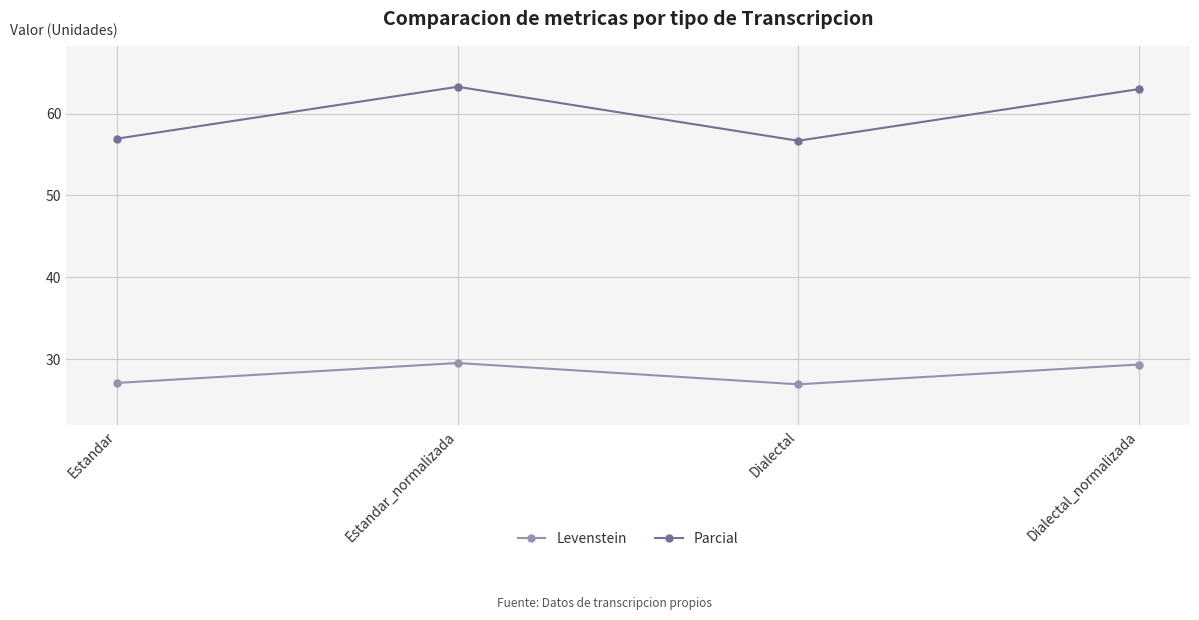

At Estandar, list the series in order from largest to smallest.

Parcial, Levenstein